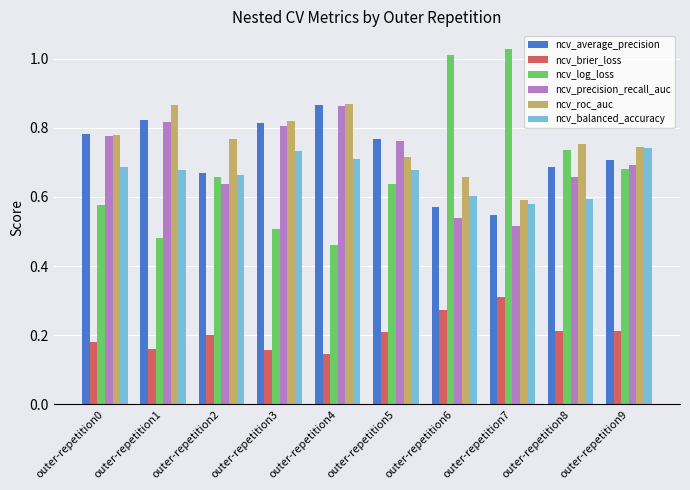

Rank the categories by ncv_log_loss value from highest to lowest.

outer-repetition7, outer-repetition6, outer-repetition8, outer-repetition9, outer-repetition2, outer-repetition5, outer-repetition0, outer-repetition3, outer-repetition1, outer-repetition4